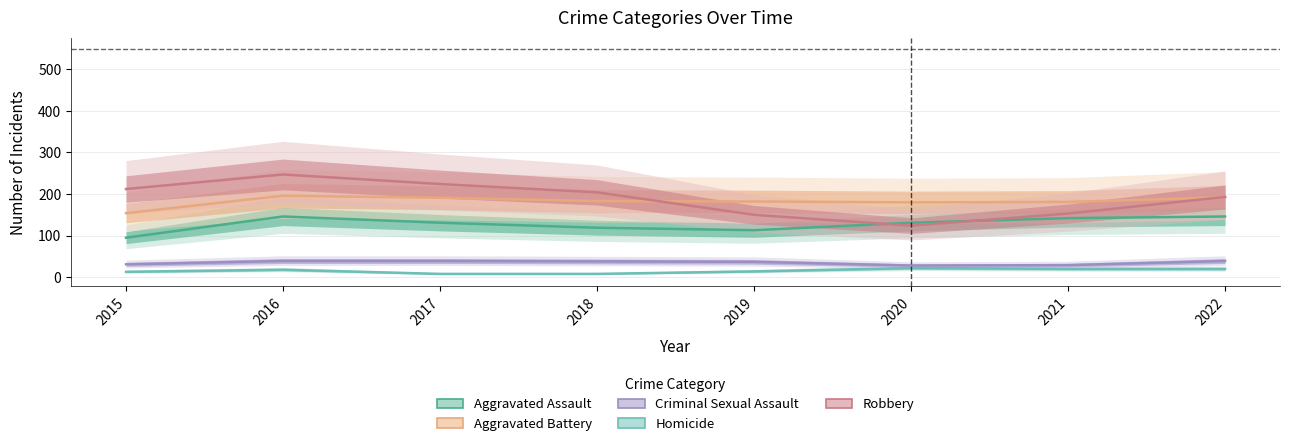

True or false: Aggravated Battery and Aggravated Assault cross at least once.

False